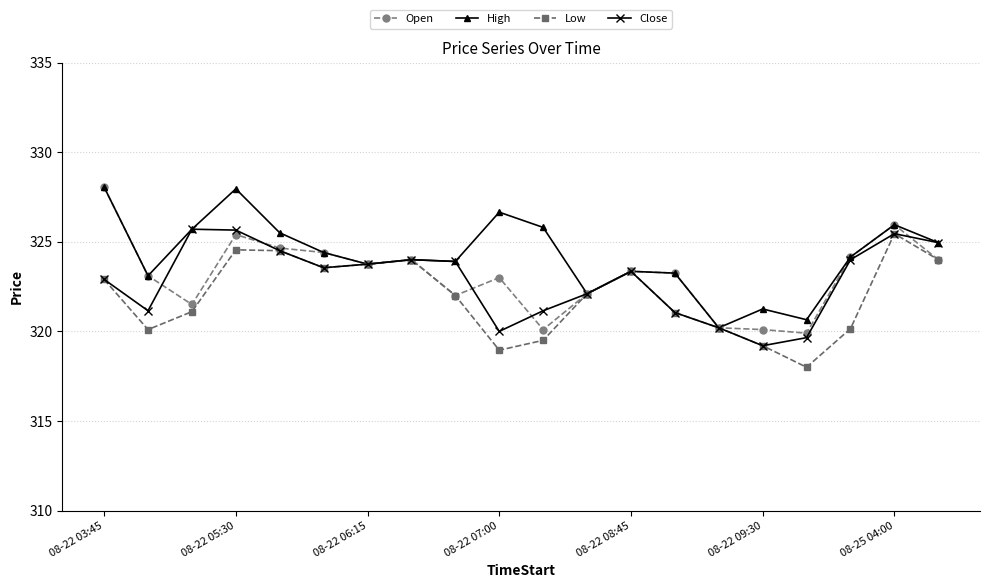

Which series has the largest total across all categories?

High